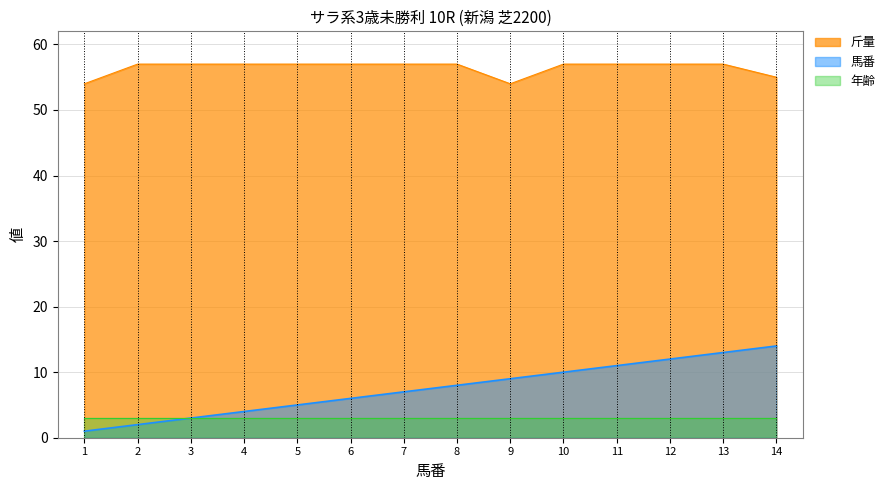

True or false: 馬番 and 斤量 cross at least once.

False